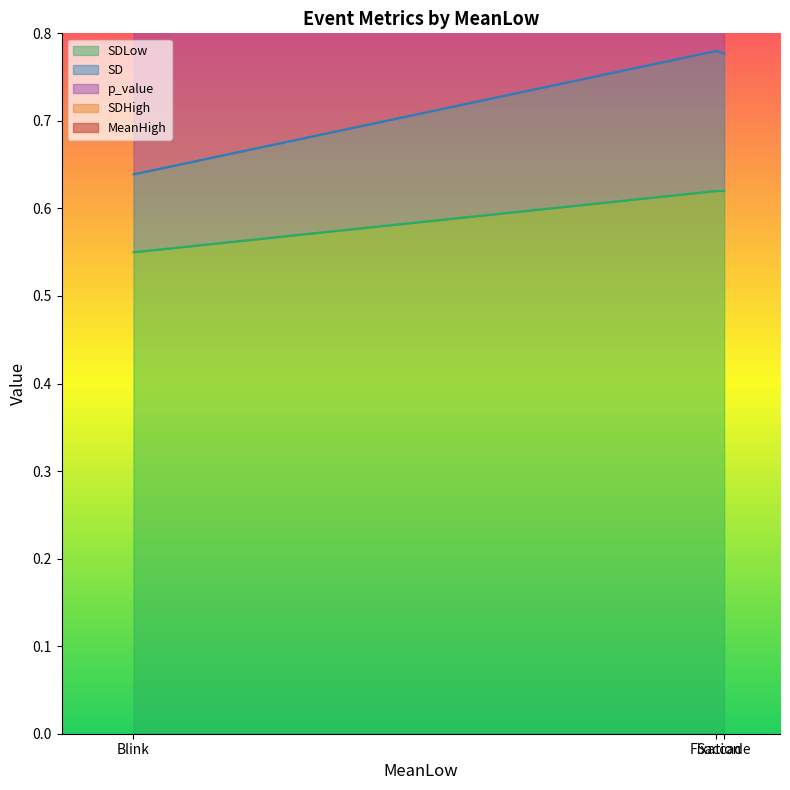

Is the value of SD at Fixation greater than the value of SDLow at Blink?

No